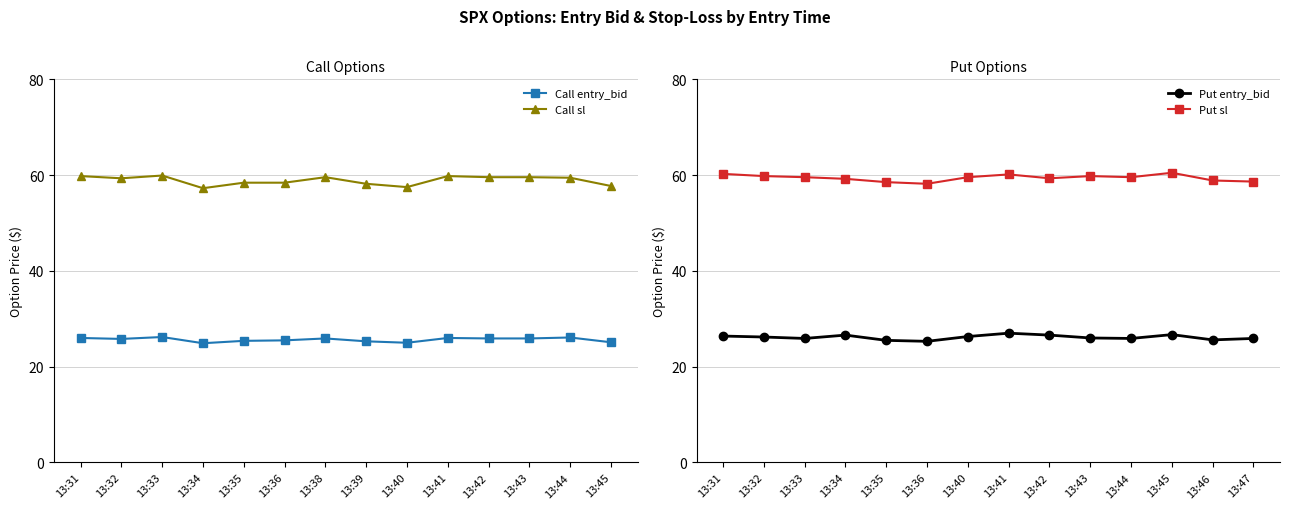

Which has a higher value, 13:41 or 13:42?

13:41